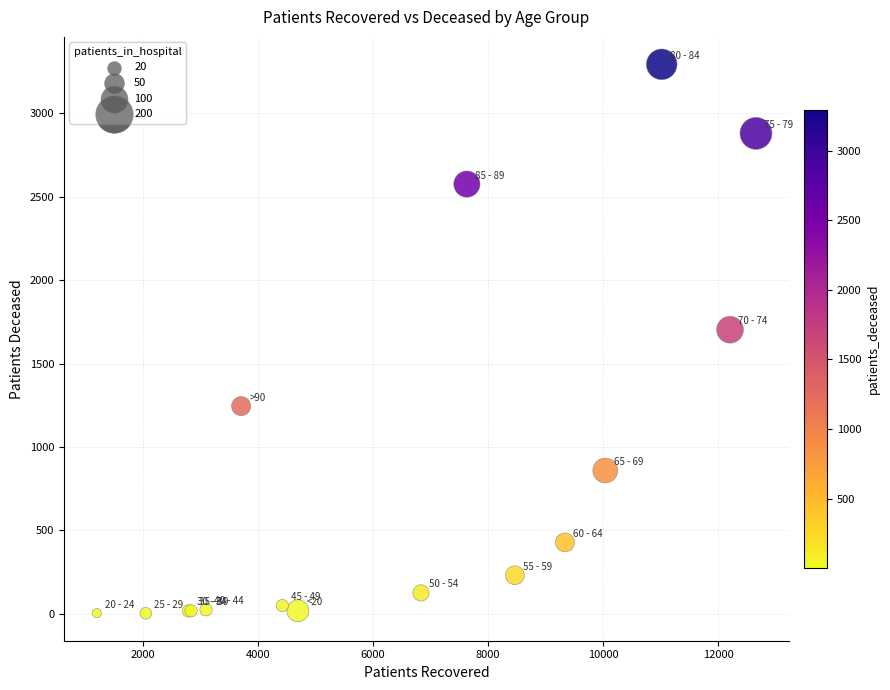

What Y value in the scatter plot is closest to 1648?

1703